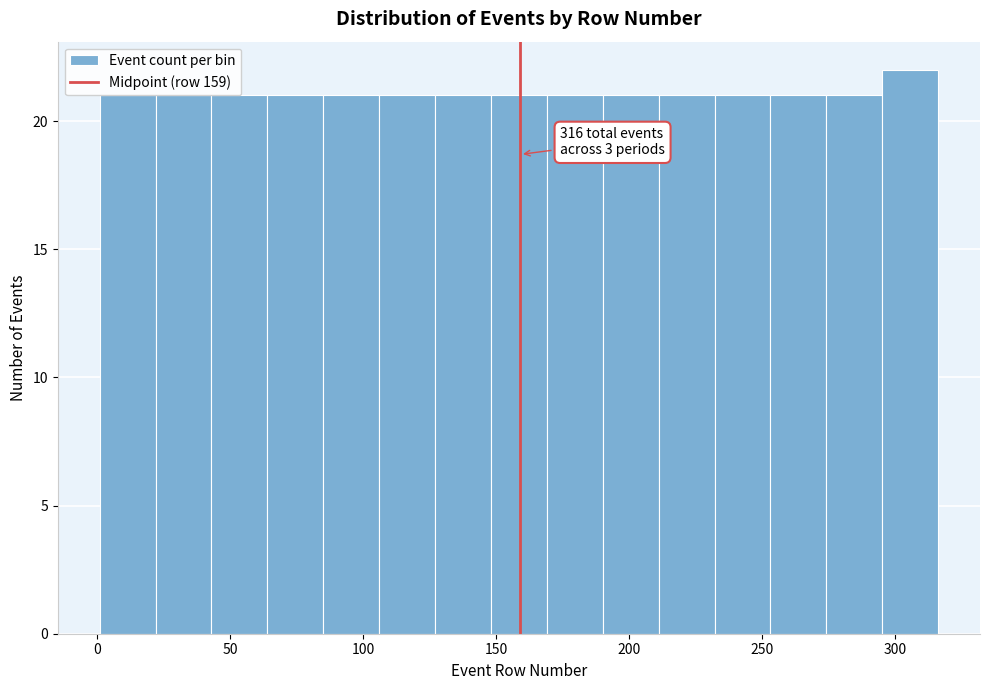

Over which range of the x-axis is the bar tallest?

295 to 316